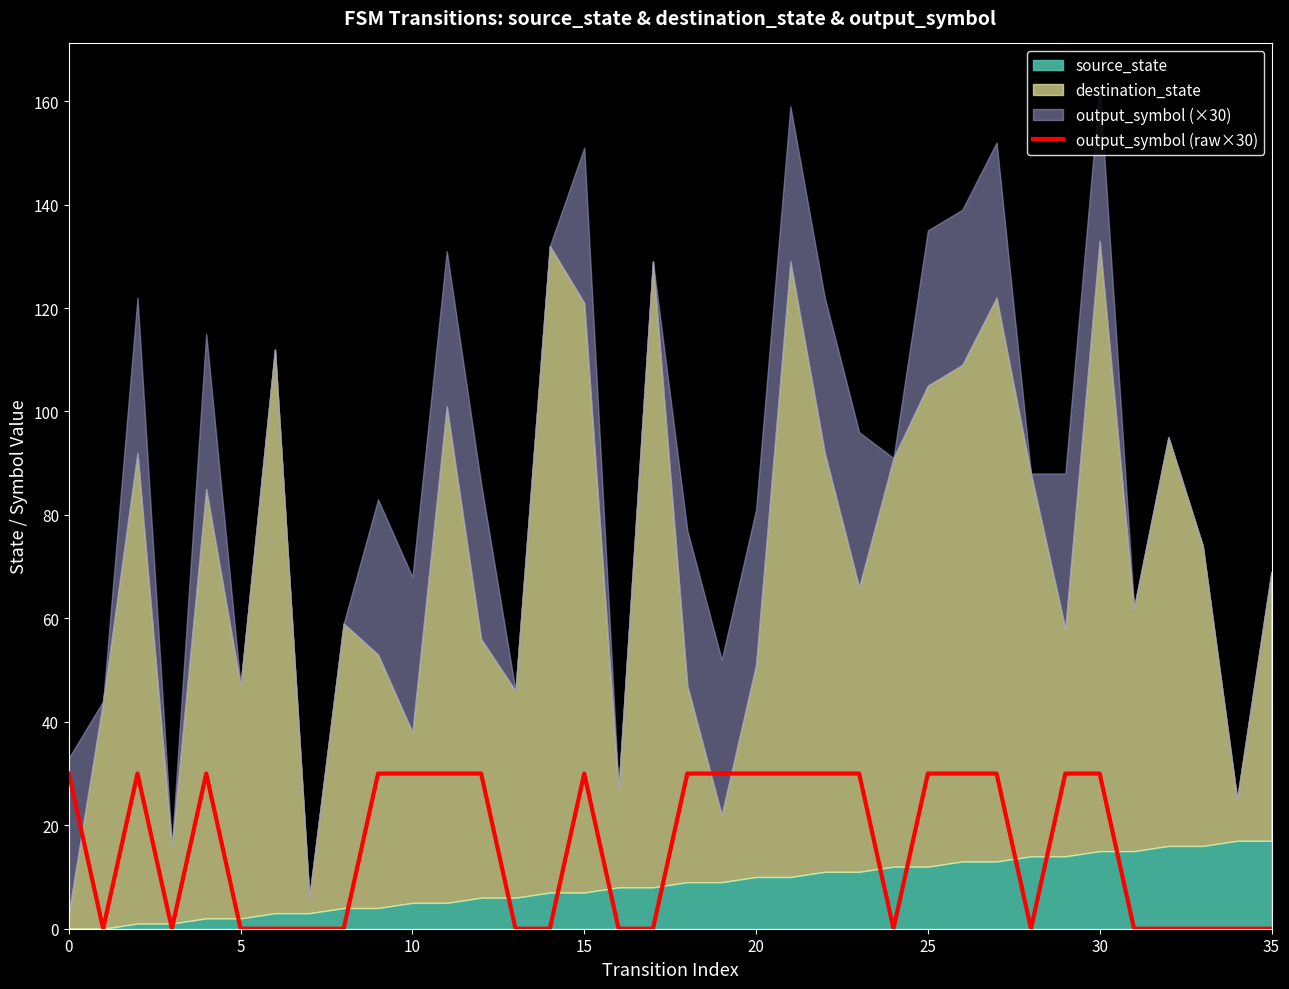

What is the label of the 18th point from the right?

18